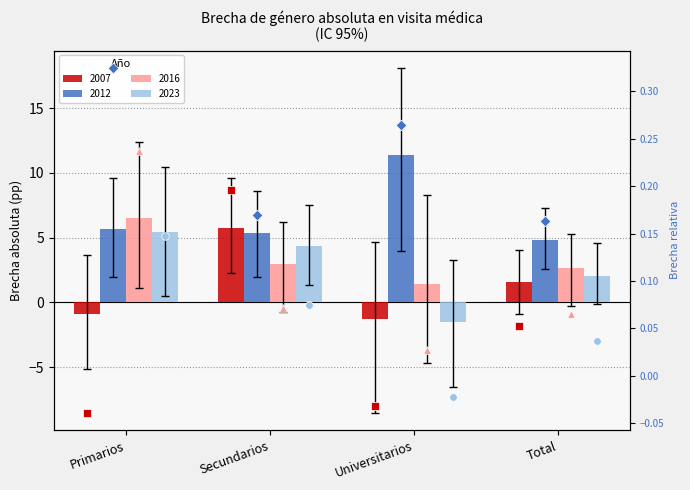

What is the total value across all series at Primarios?

0.7